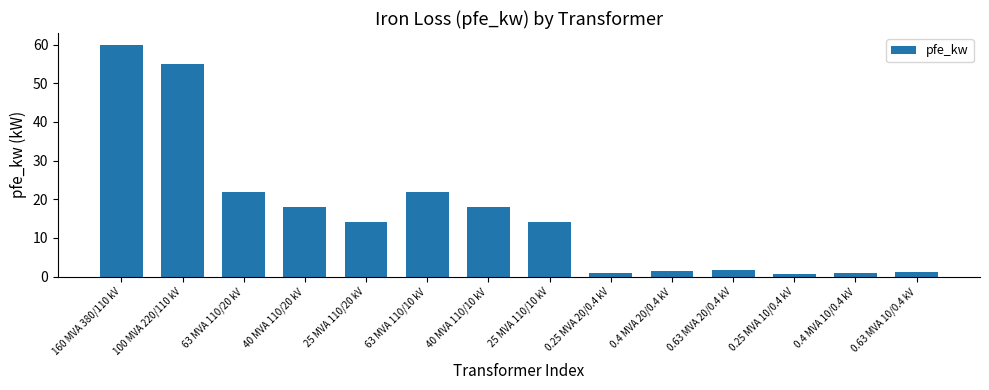

Between 160 MVA 380/110 kV and 0.63 MVA 20/0.4 kV, which is larger?

160 MVA 380/110 kV